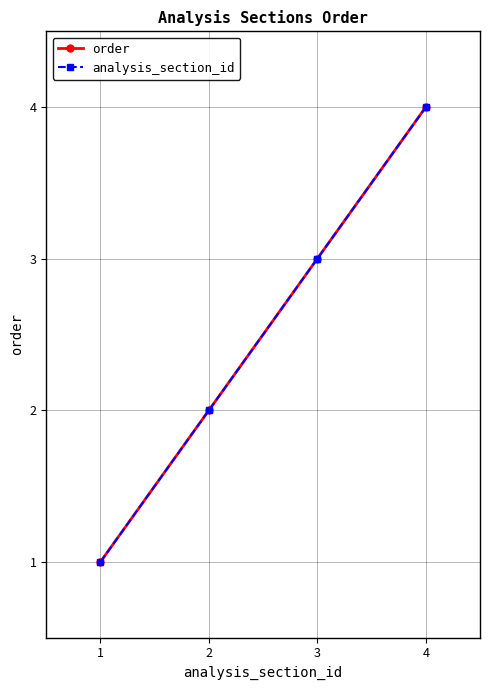

What is the approximate value of analysis_section_id at 4?

4